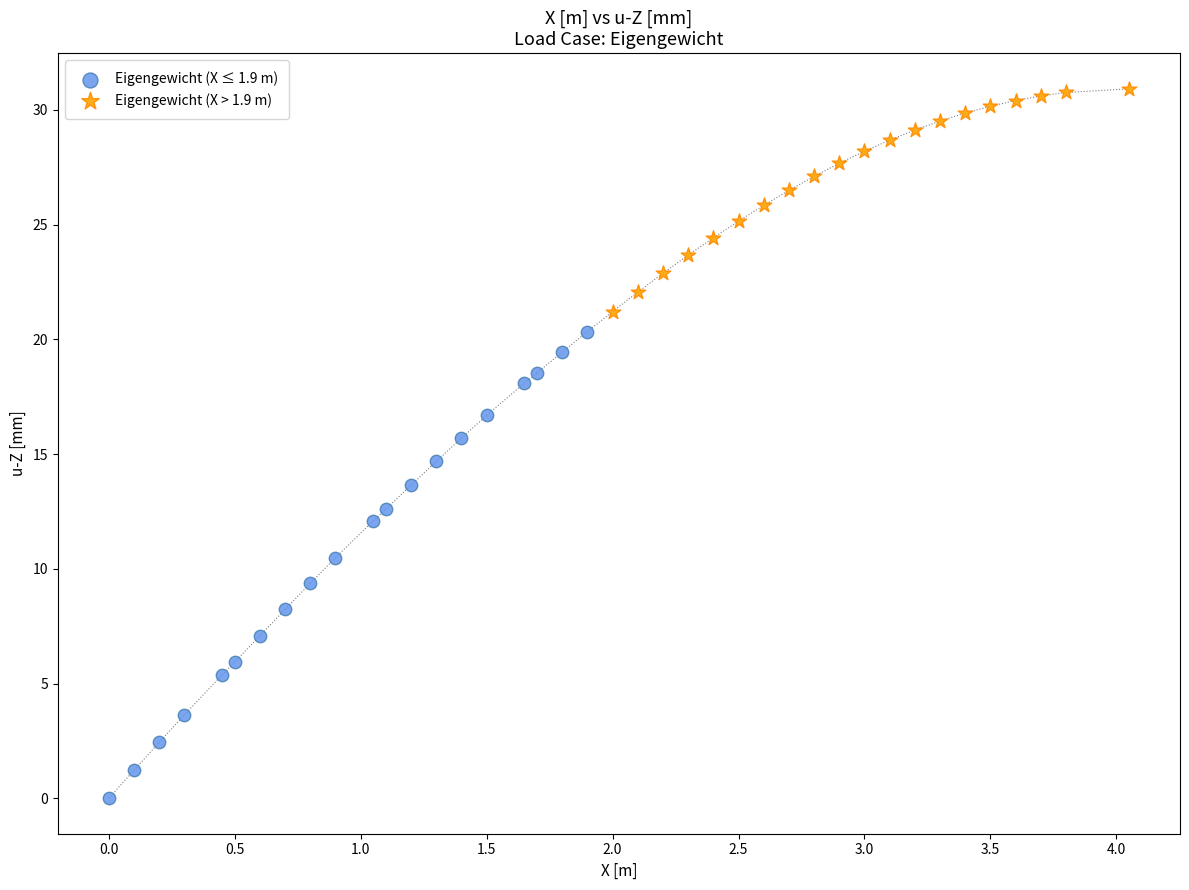

Which series has the widest spread of Y values?

Eigengewicht (X ≤ 1.9 m)